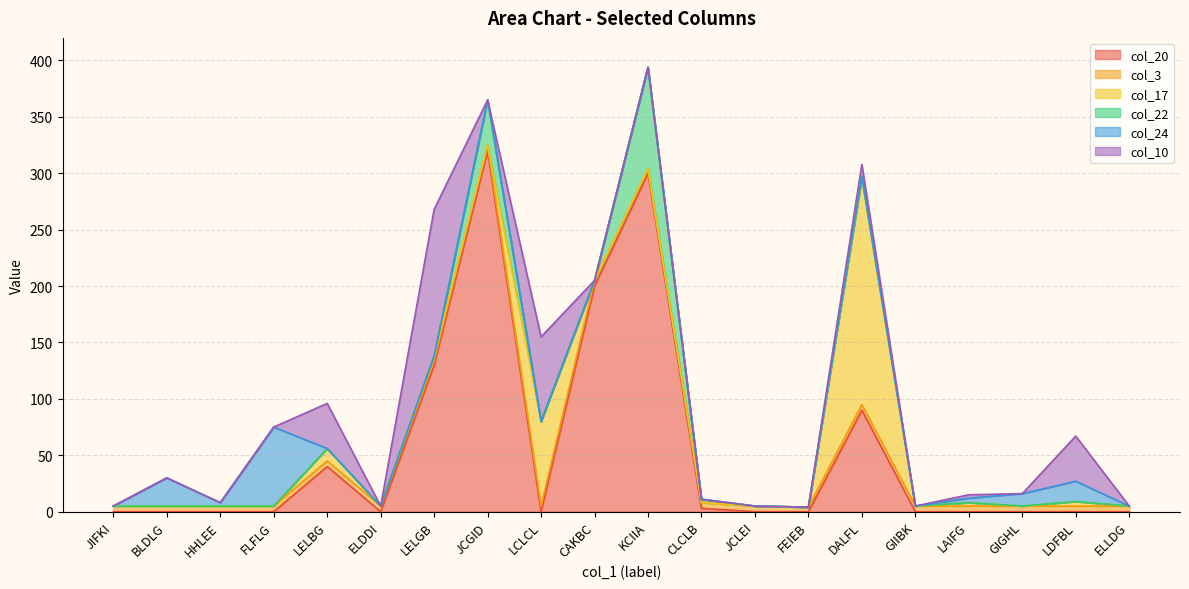

Rank the series by their maximum value, from lowest to highest.

col_3, col_24, col_22, col_10, col_17, col_20